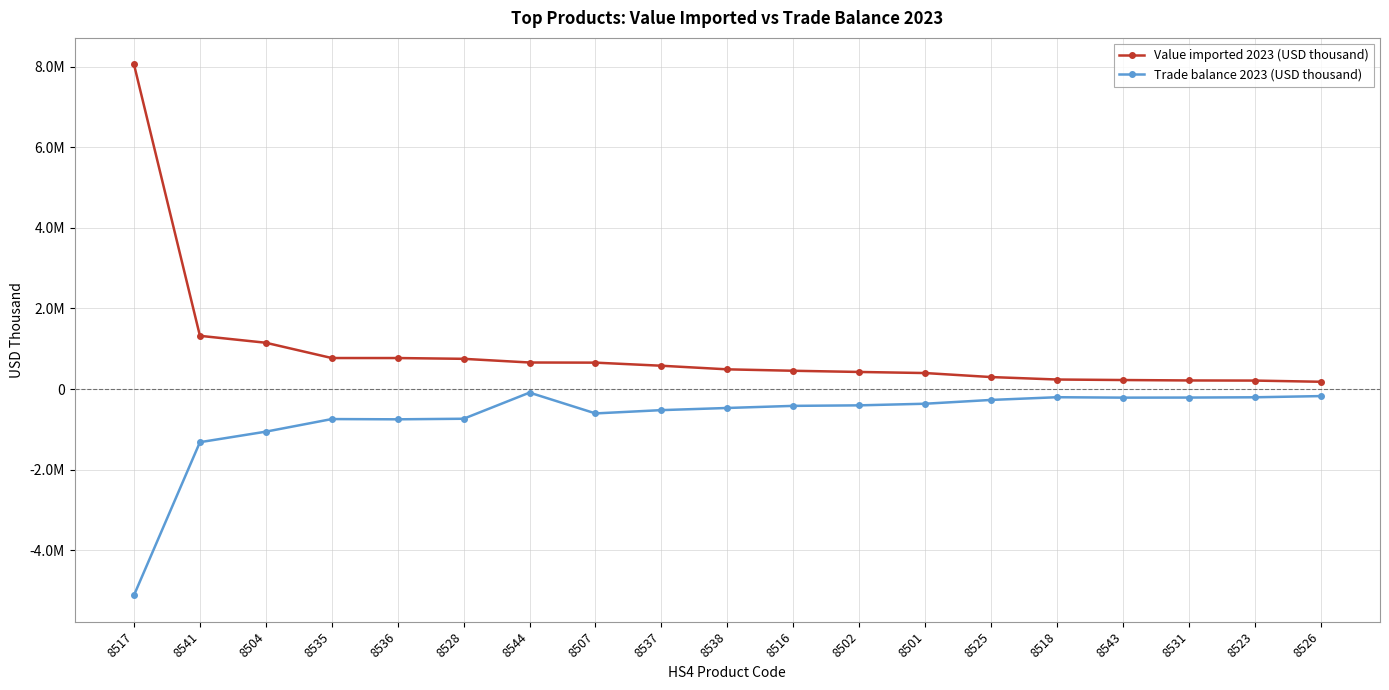

At which label is Value imported 2023 (USD thousand) closest to 4117455?

8541